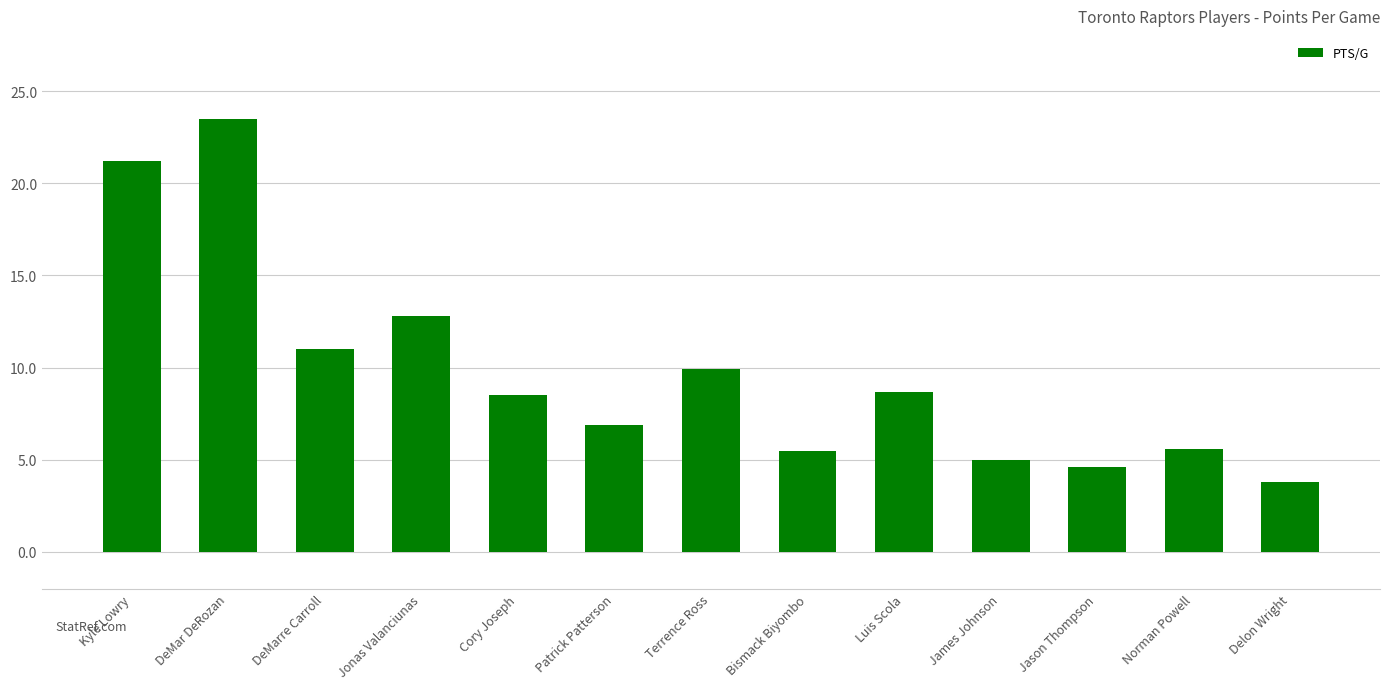

Are the bars horizontal?

No